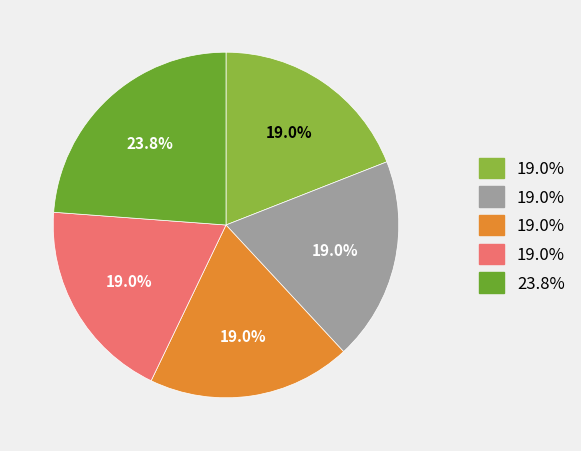

Is there any slice that represents more than half of the pie?

No